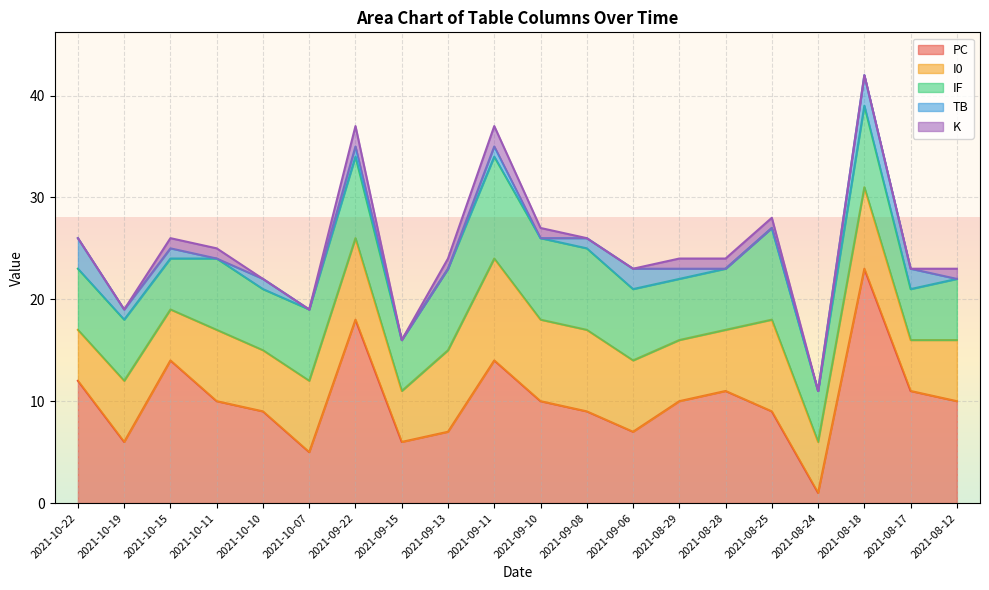

How many interior local peaks does the PC series have?

5